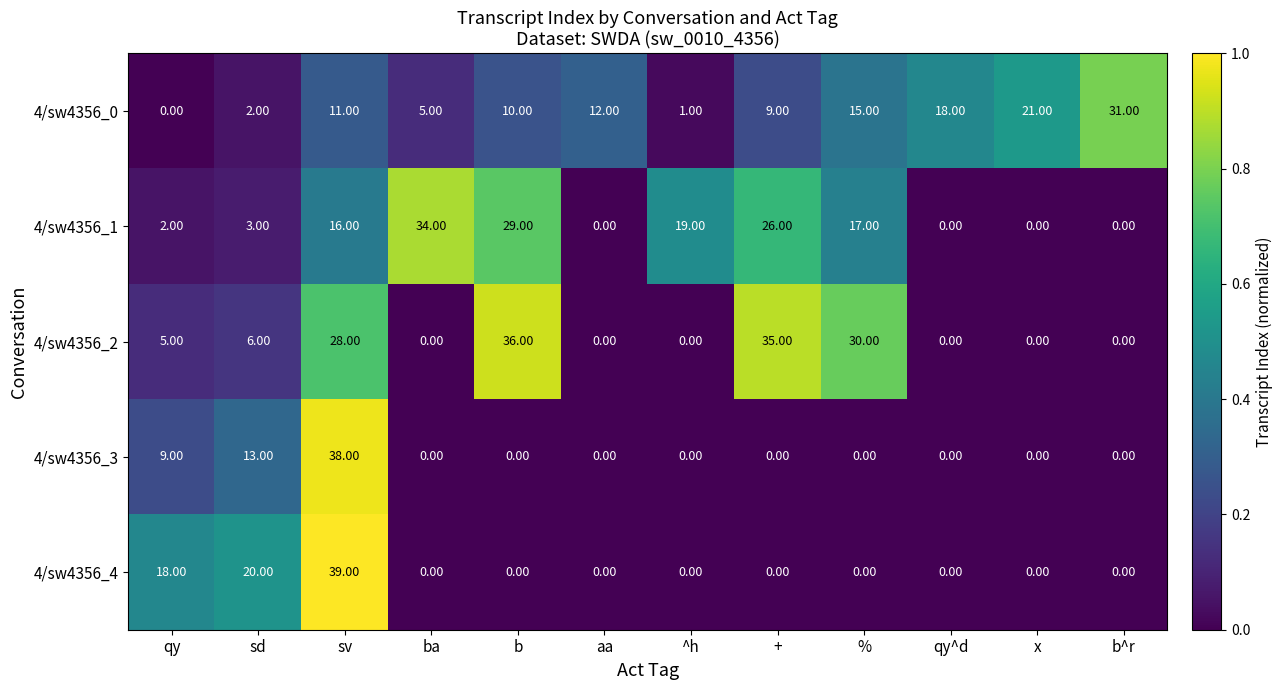

What is the sum of all 4/sw4356_4 values?

77